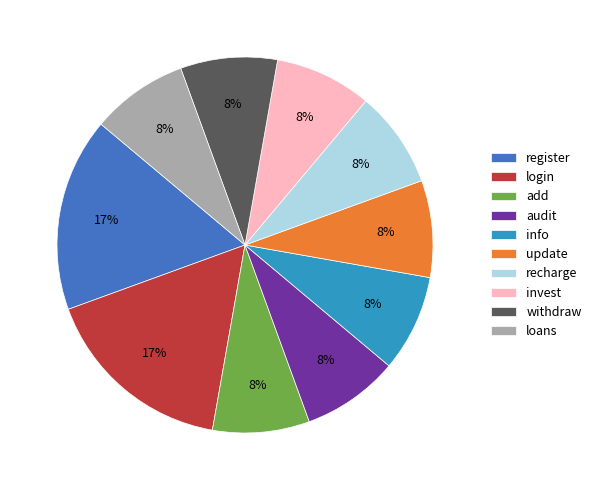

True or false: login accounts for 23% of the total.

False